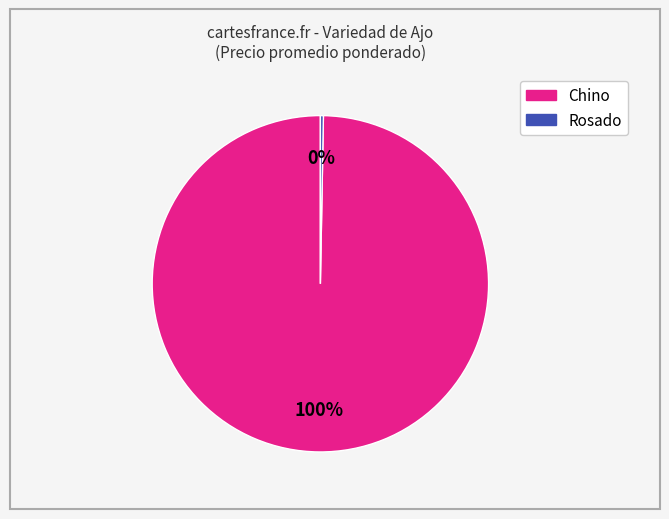

Combined, do Rosado and Chino account for over 50%?

Yes